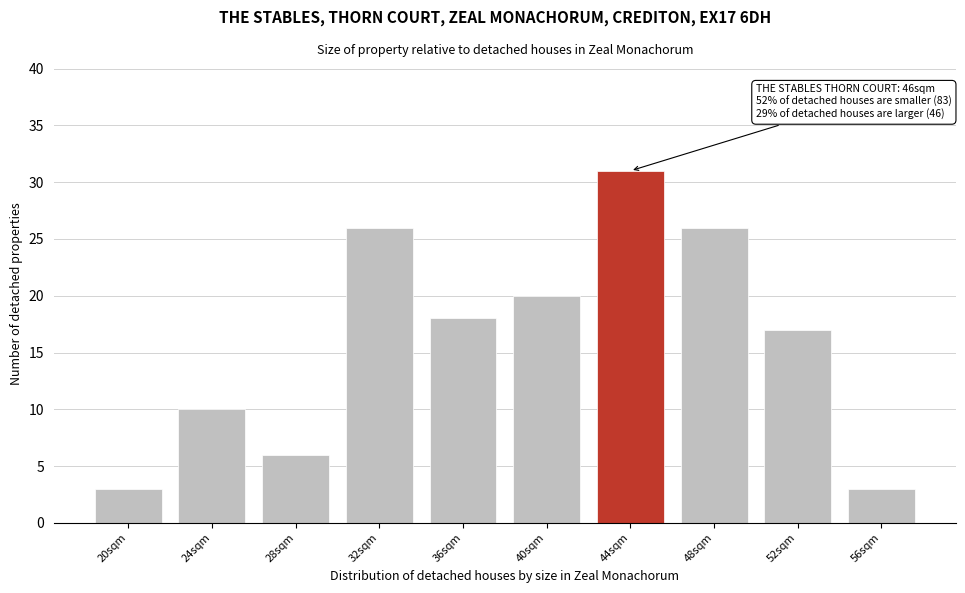

Reading left to right, what are all the values shown in this chart?

20sqm=3	24sqm=10	28sqm=6	32sqm=26	36sqm=18	40sqm=20	44sqm=31	48sqm=26	52sqm=17	56sqm=3